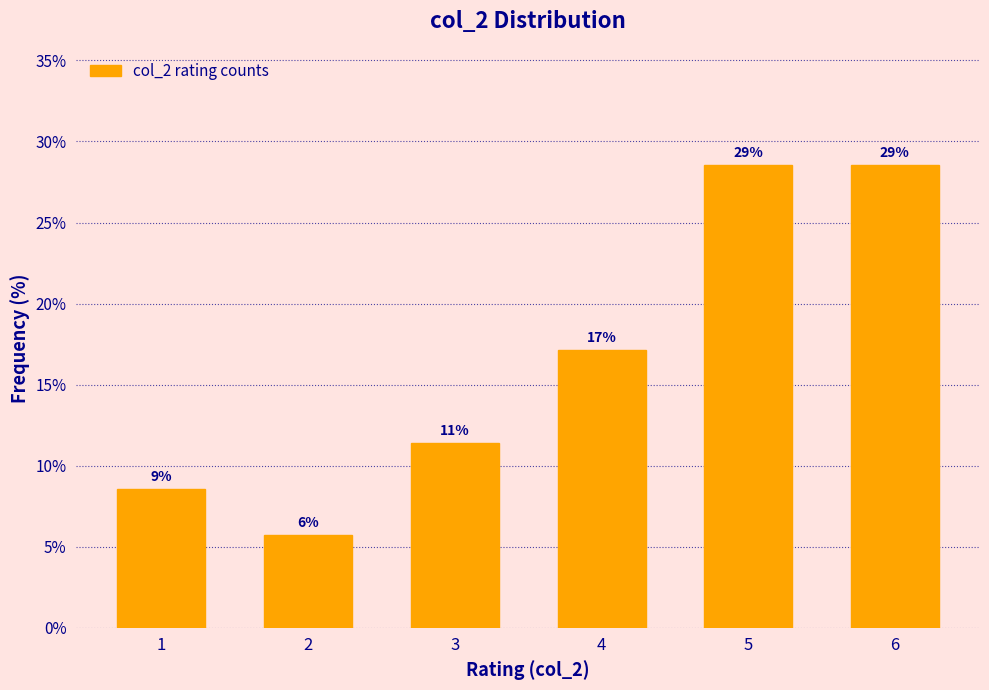

How many bars are there in total?

6